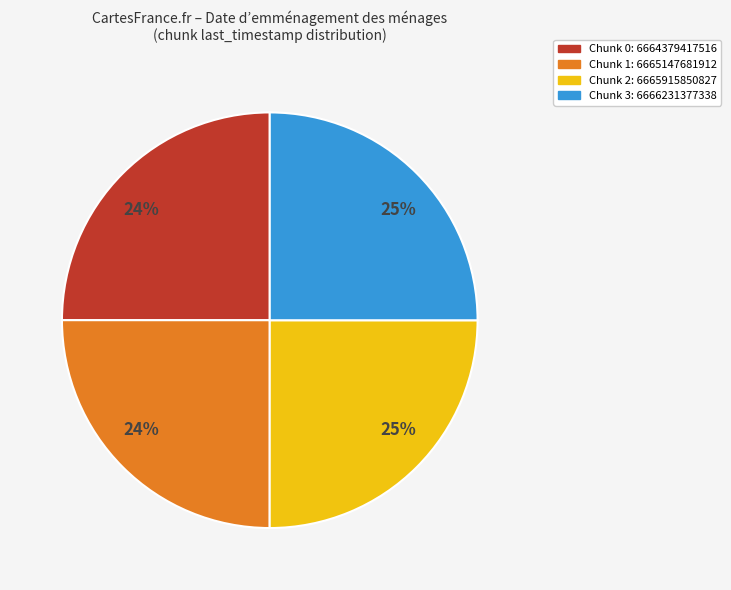

Count the number of slices in the pie.

4